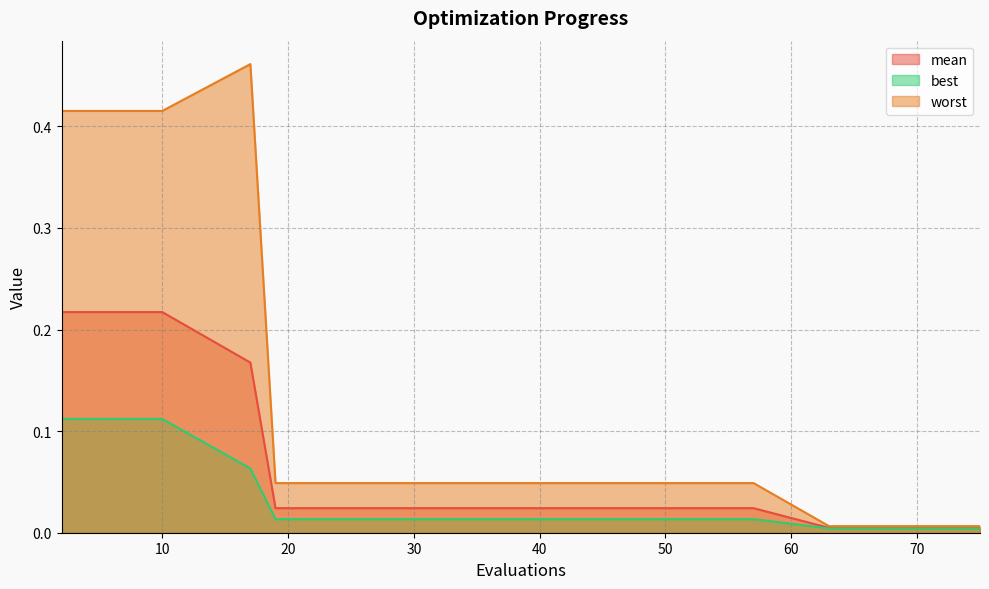

What is the sum of all mean values?

1.4